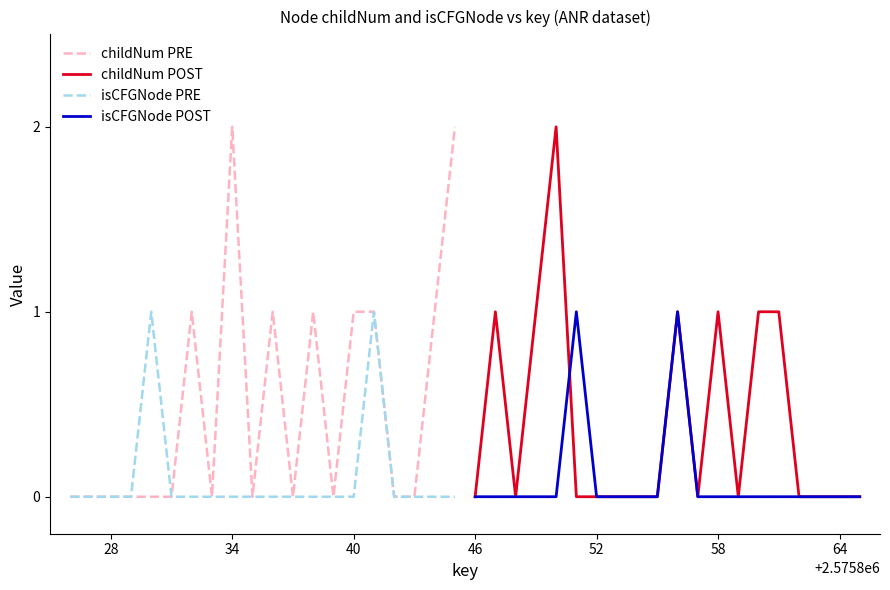

True or false: childNum PRE has a value of 0 at 28.

True